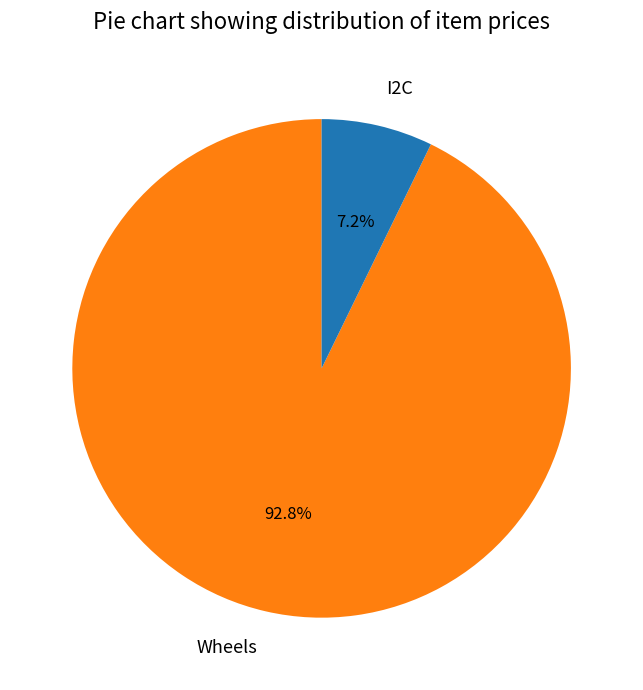

Rank the categories by value from lowest to highest.

I2C, Wheels